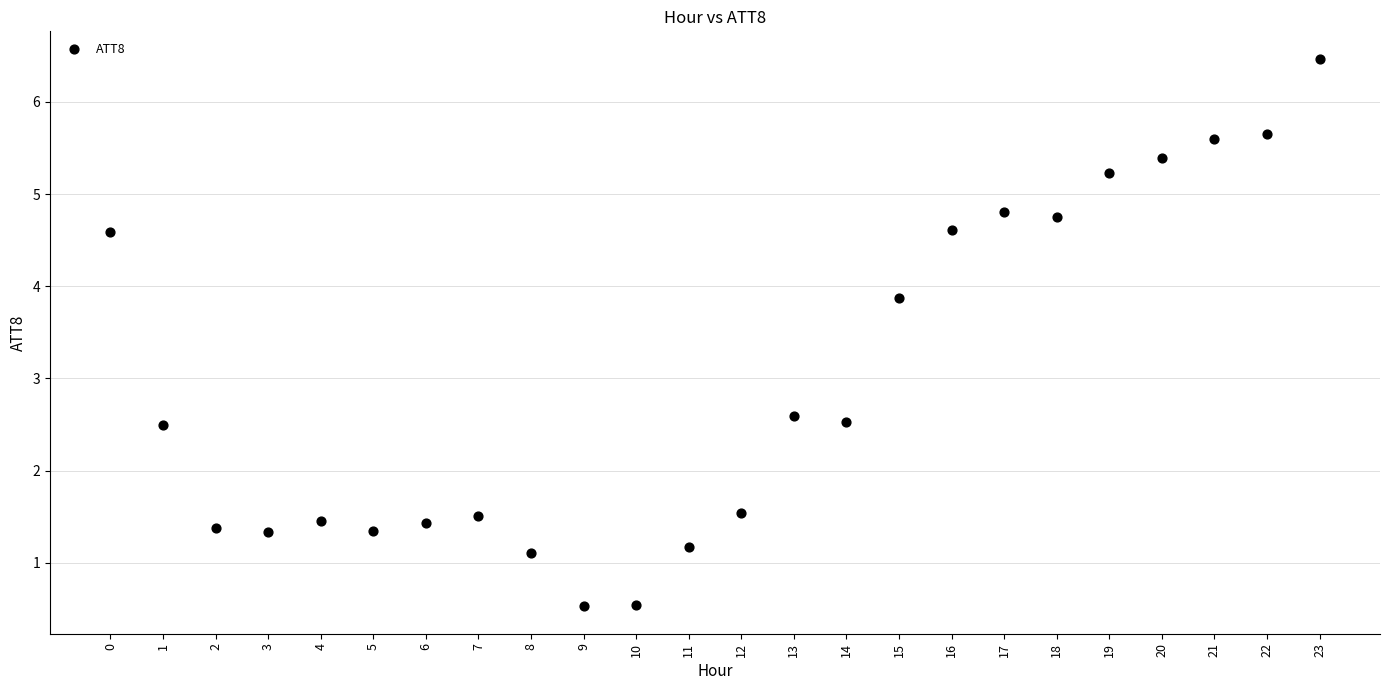

What is the range of Y values (max minus min)?

5.9